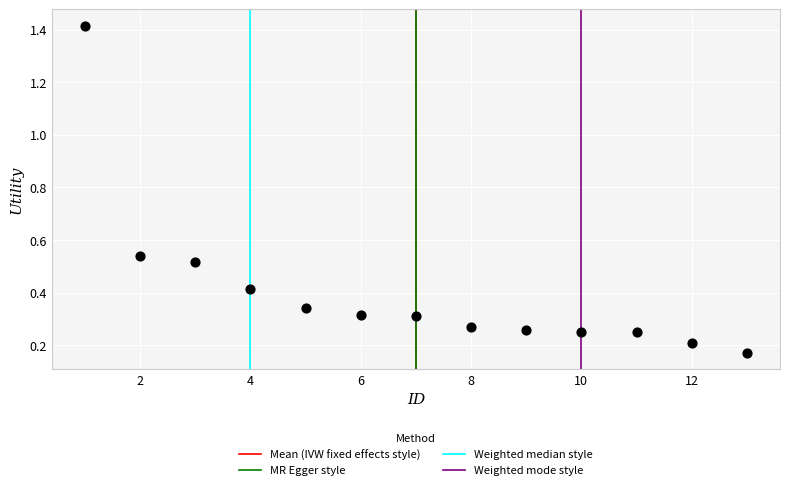

What is the range of Y values (max minus min)?

1.2